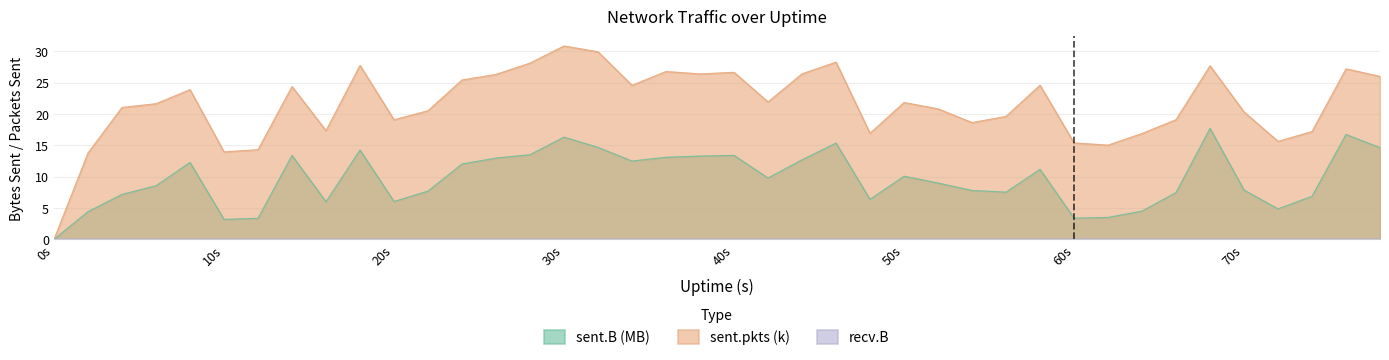

What is the greatest value displayed?

30.9